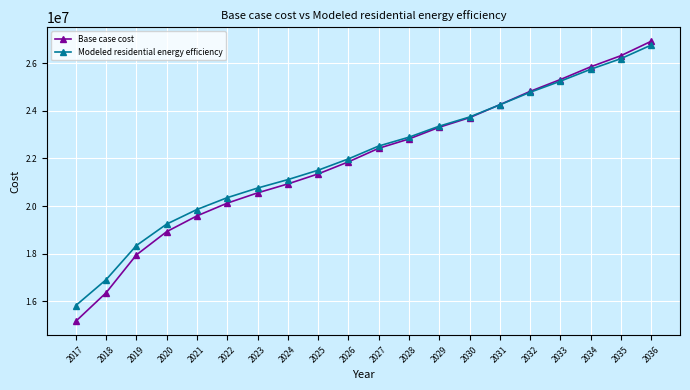

What is the difference between the maximum and second lowest values in the Base case cost series?

10567826.4